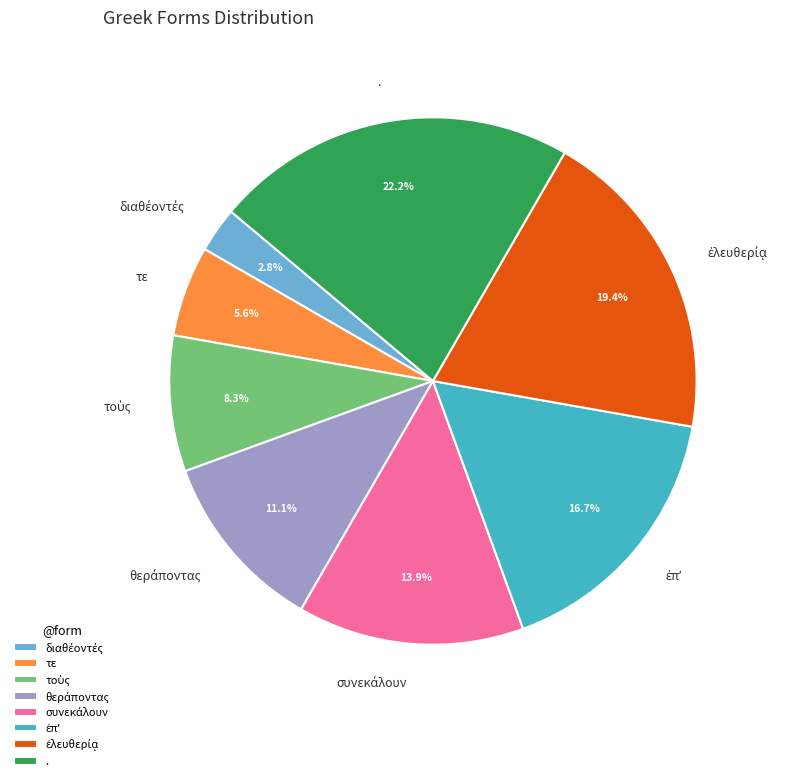

How much of the chart is everything except τε?

94.4%